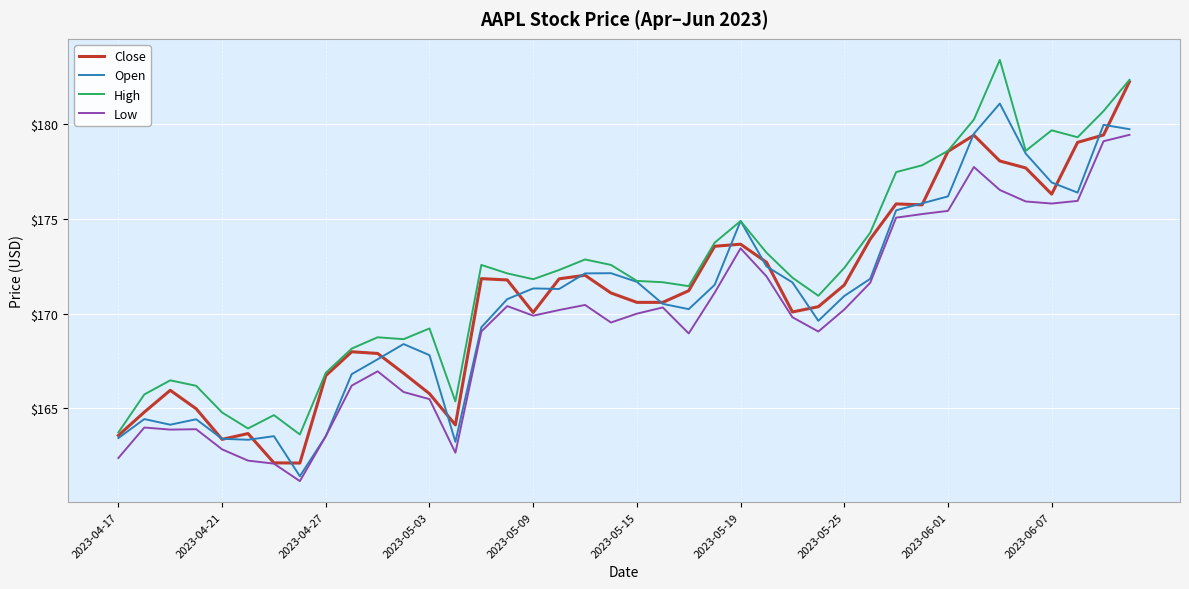

Which series has the largest total across all categories?

High